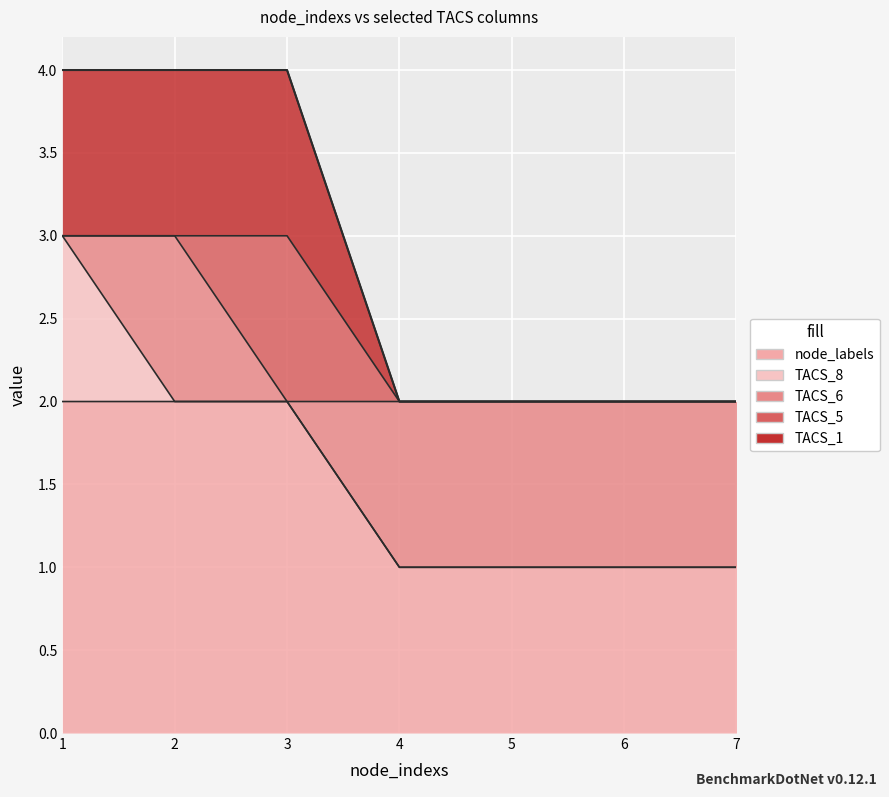

How many categories are shown in the chart?

7